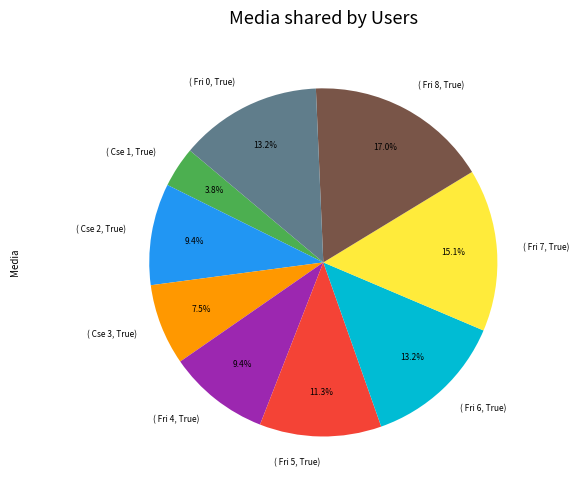

How many slices are in this pie chart?

9